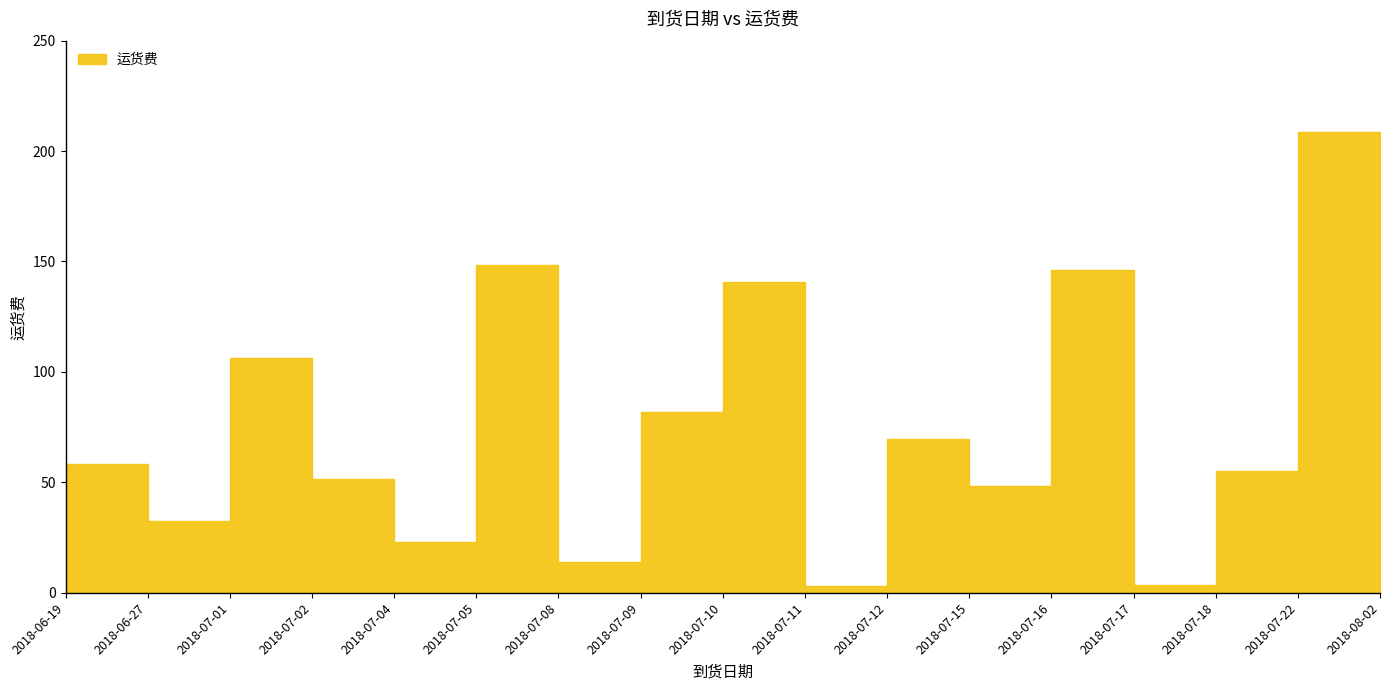

The chart shows a value of 6.7 at 2018-07-08. True or false?

False